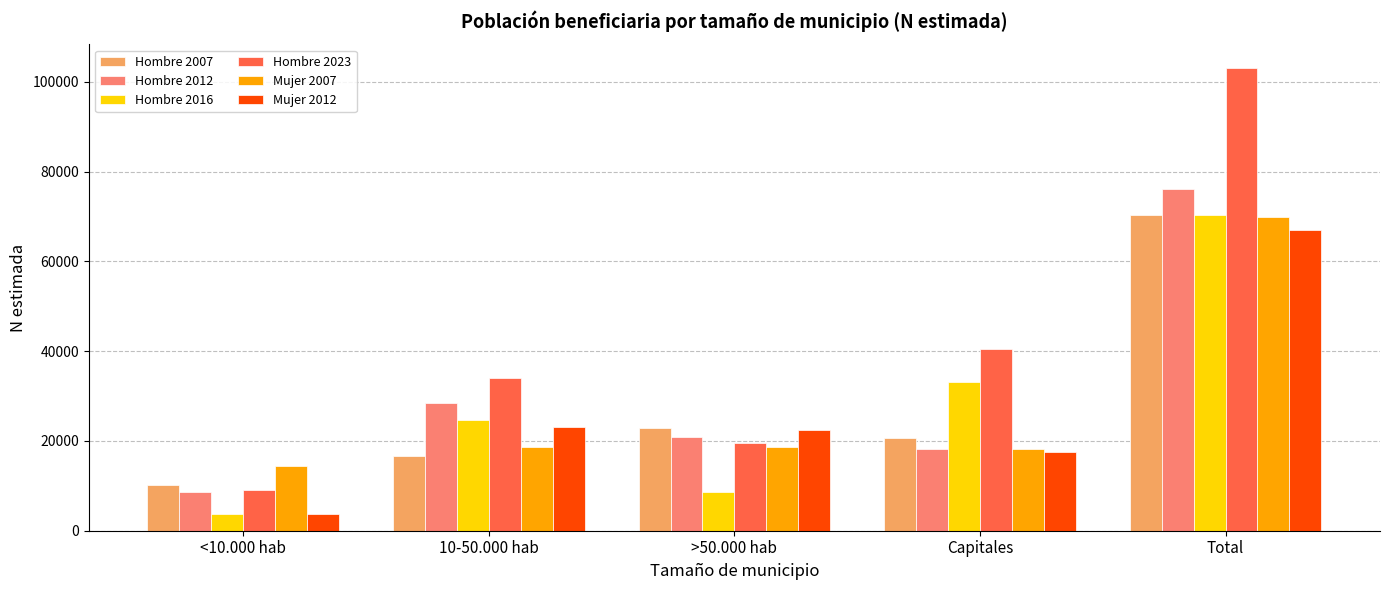

What is the label of the 3rd bar from the left?

>50.000 hab